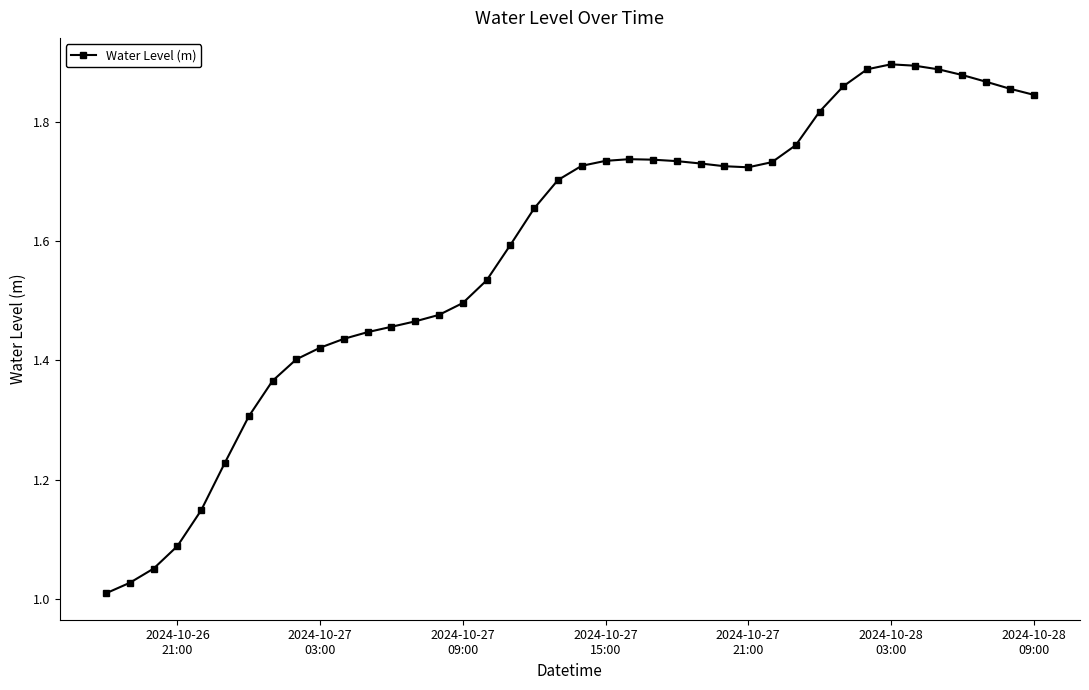

True or false: the data has more than 0 interior local peaks.

True